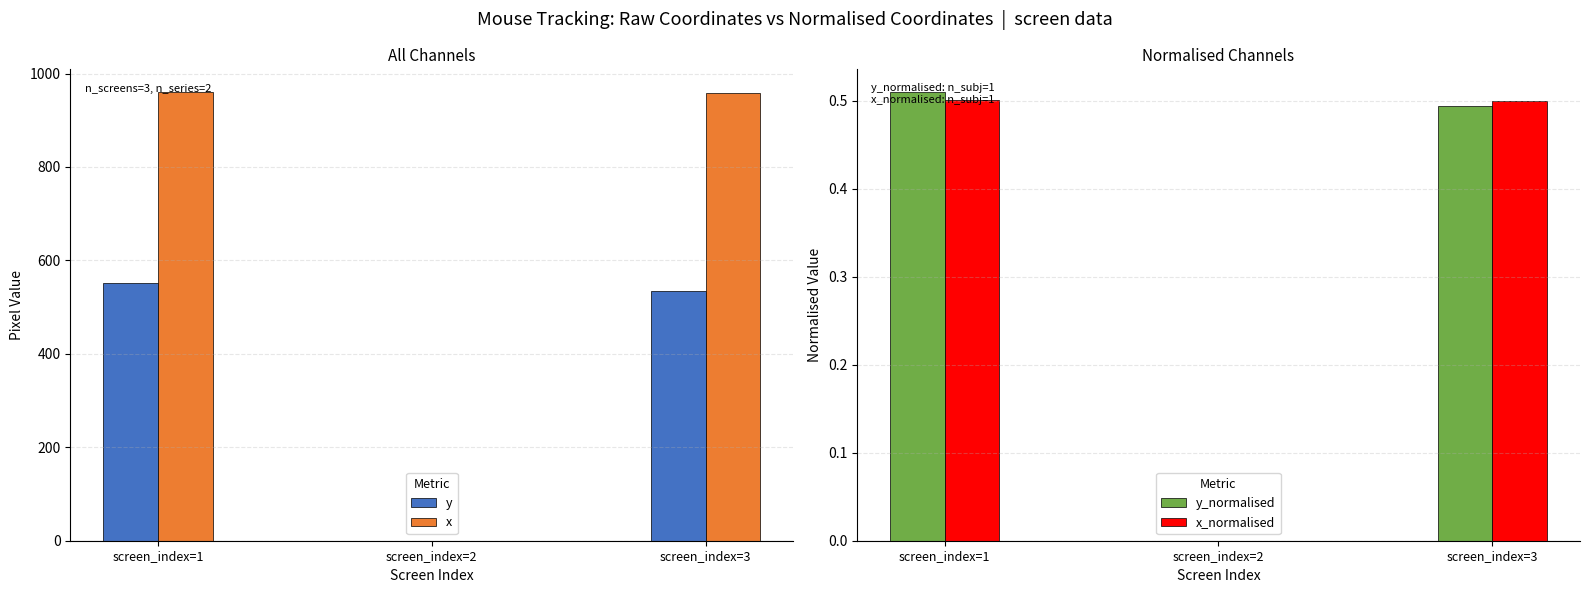

At how many categories does at least one series exceed 691?

2